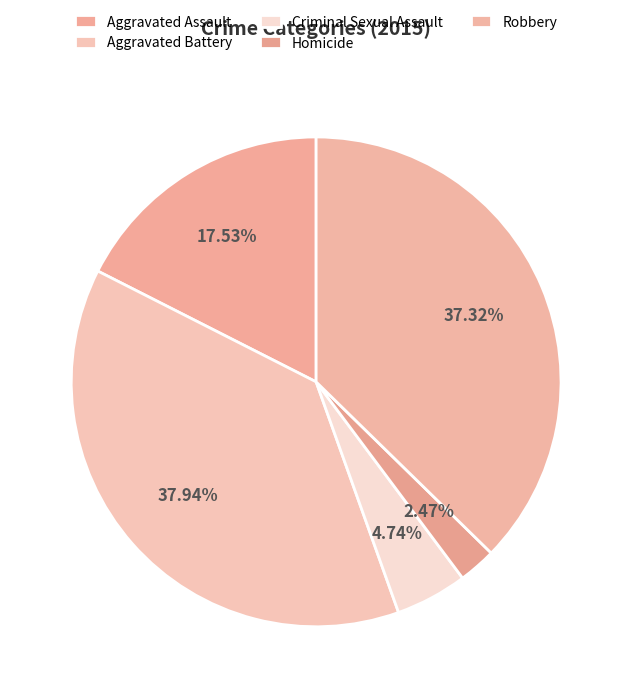

To the nearest percent, what percentage of the pie is Homicide?

2%